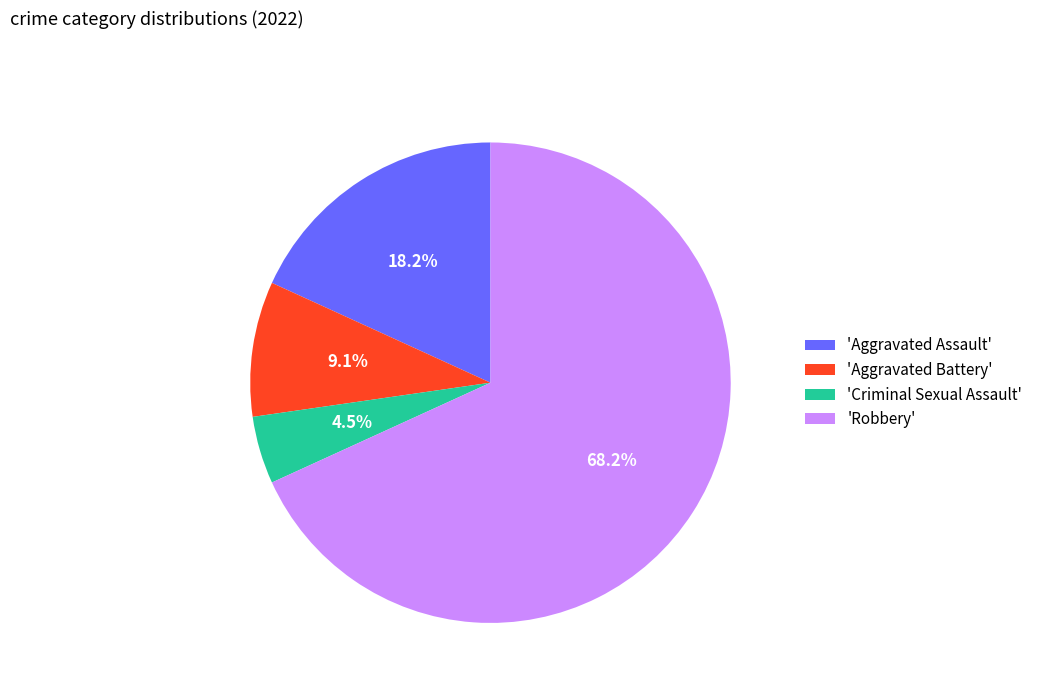

Rank the categories by value from lowest to highest.

'Criminal Sexual Assault', 'Aggravated Battery', 'Aggravated Assault', 'Robbery'